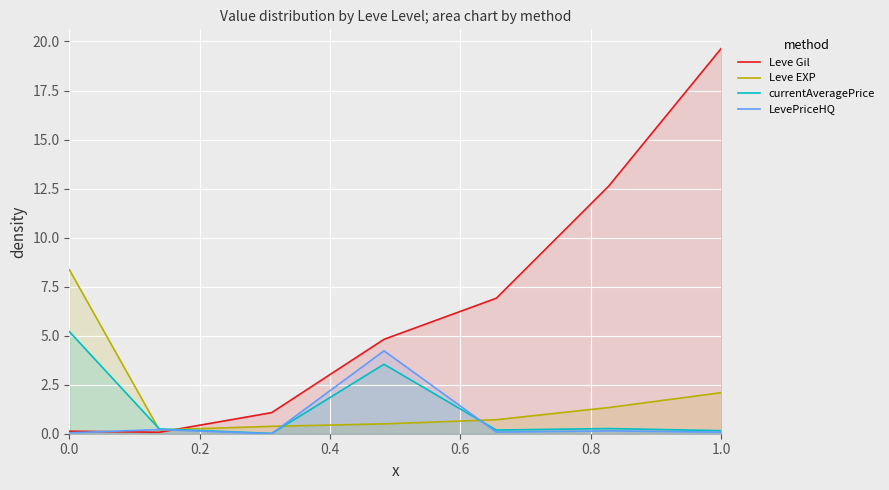

What is the highest value of the Leve Gil series?

19.6